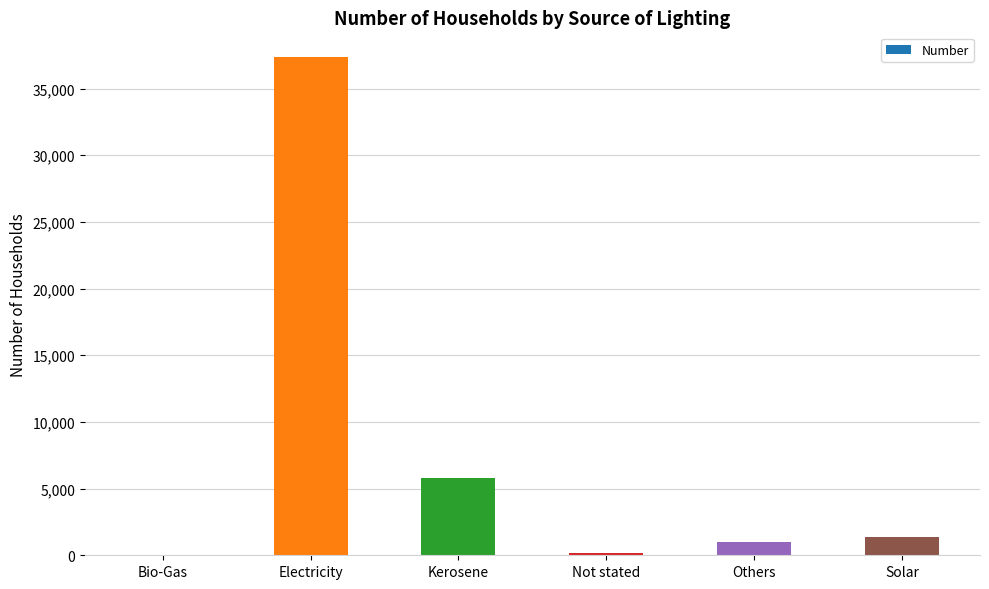

The chart shows a value of 5775 at Kerosene. True or false?

True